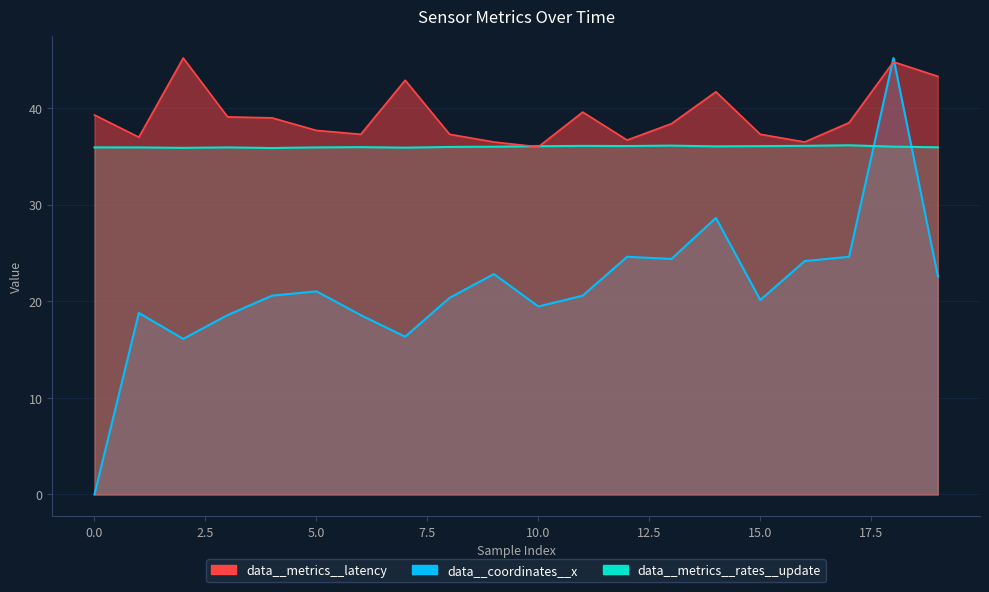

What is the sum of all data__metrics__latency values?

784.1